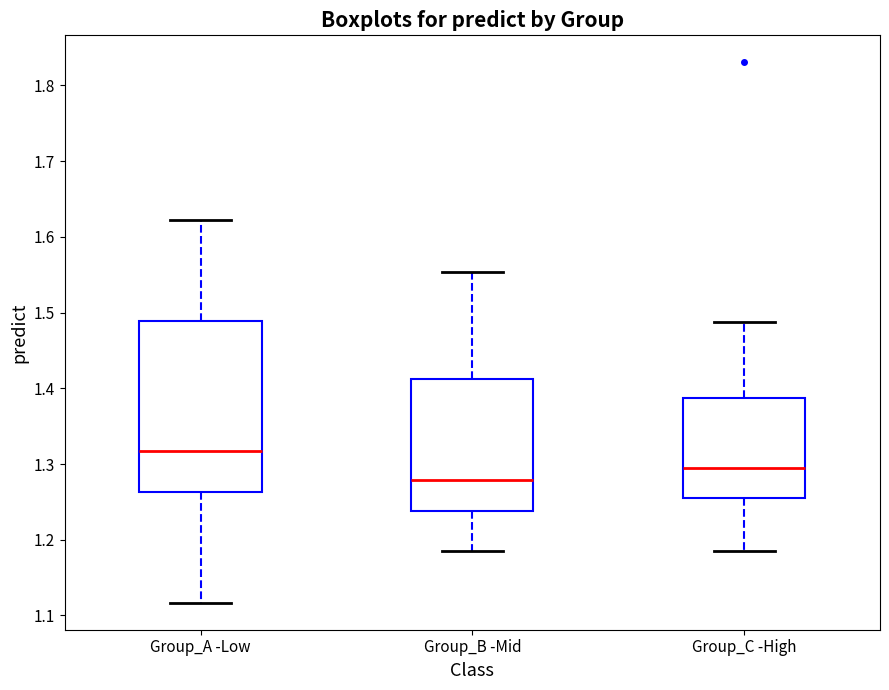

Reading left to right, transcribe this box plot: for each box, give where its median line is, the range the box spans, and where its two whiskers end, as read against the y-axis. The values are not printed on the chart, so give them approximately, as read against the axis.

Group_A -Low: median 1.32, box 1.26 to 1.49, whiskers 1.12 to 1.62
Group_B -Mid: median 1.28, box 1.24 to 1.41, whiskers 1.19 to 1.55
Group_C -High: median 1.29, box 1.25 to 1.39, whiskers 1.19 to 1.49